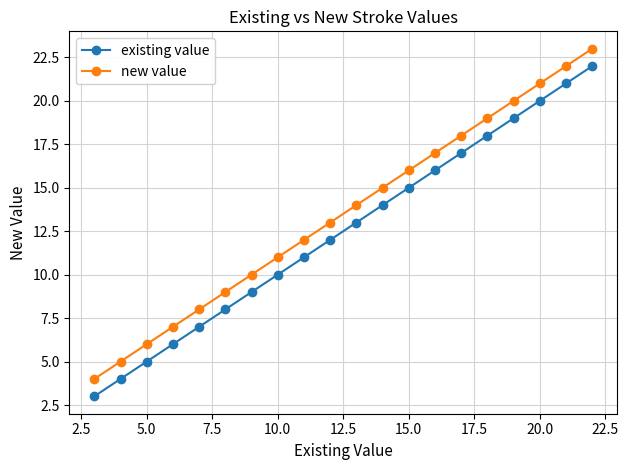

Which series has the largest total across all categories?

new value